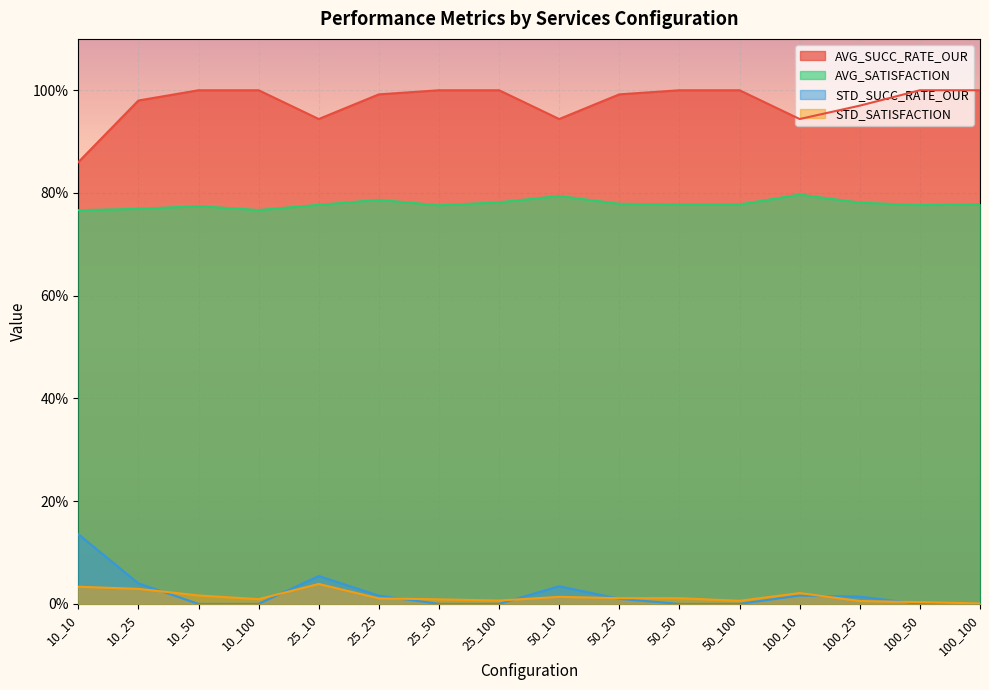

Reading right to left, transcribe all the data shown in this chart.

AVG_SUCC_RATE_OUR: 100_100=1.0	100_50=1.0	100_25=1.0	100_10=0.9	50_100=1.0	50_50=1.0	50_25=1.0	50_10=0.9	25_100=1.0	25_50=1.0	25_25=1.0	25_10=0.9	10_100=1.0	10_50=1.0	10_25=1.0	10_10=0.9
AVG_SATISFACTION: 100_100=0.8	100_50=0.8	100_25=0.8	100_10=0.8	50_100=0.8	50_50=0.8	50_25=0.8	50_10=0.8	25_100=0.8	25_50=0.8	25_25=0.8	25_10=0.8	10_100=0.8	10_50=0.8	10_25=0.8	10_10=0.8
STD_SUCC_RATE_OUR: 100_100=0.0	100_50=0.0	100_25=0.0	100_10=0.0	50_100=0.0	50_50=0.0	50_25=0.0	50_10=0.0	25_100=0.0	25_50=0.0	25_25=0.0	25_10=0.1	10_100=0.0	10_50=0.0	10_25=0.0	10_10=0.1
STD_SATISFACTION: 100_100=0.0	100_50=0.0	100_25=0.0	100_10=0.0	50_100=0.0	50_50=0.0	50_25=0.0	50_10=0.0	25_100=0.0	25_50=0.0	25_25=0.0	25_10=0.0	10_100=0.0	10_50=0.0	10_25=0.0	10_10=0.0